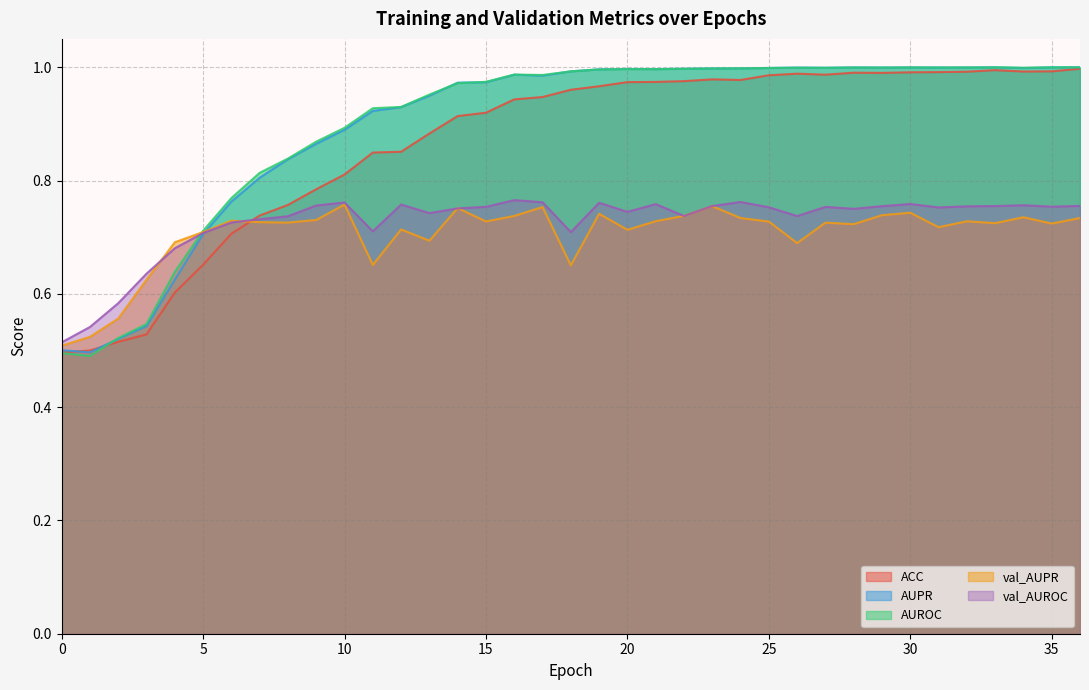

Between 30 and 35, which is larger?

35